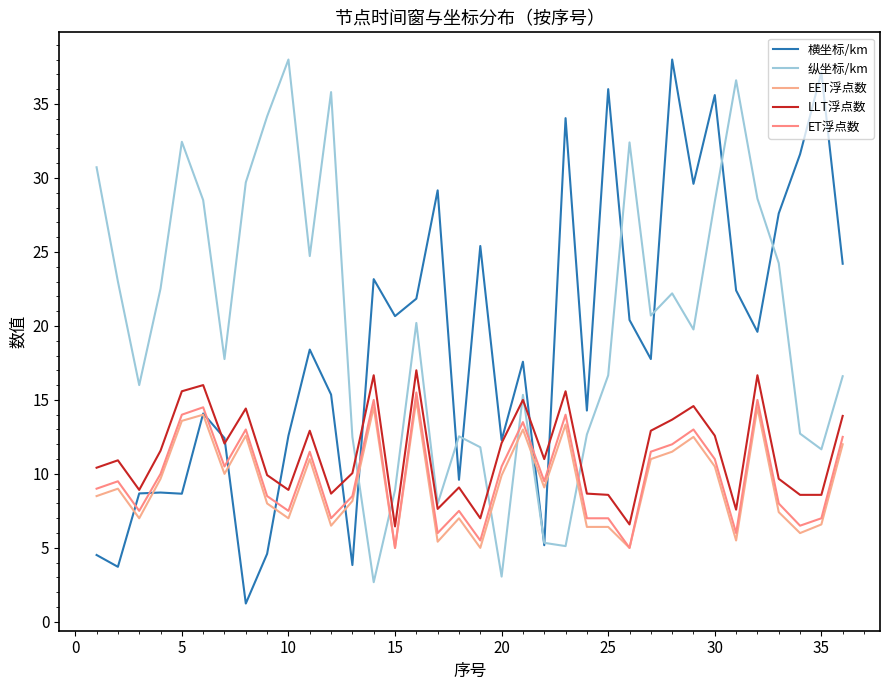

True or false: LLT浮点数 and ET浮点数 cross at least once.

False